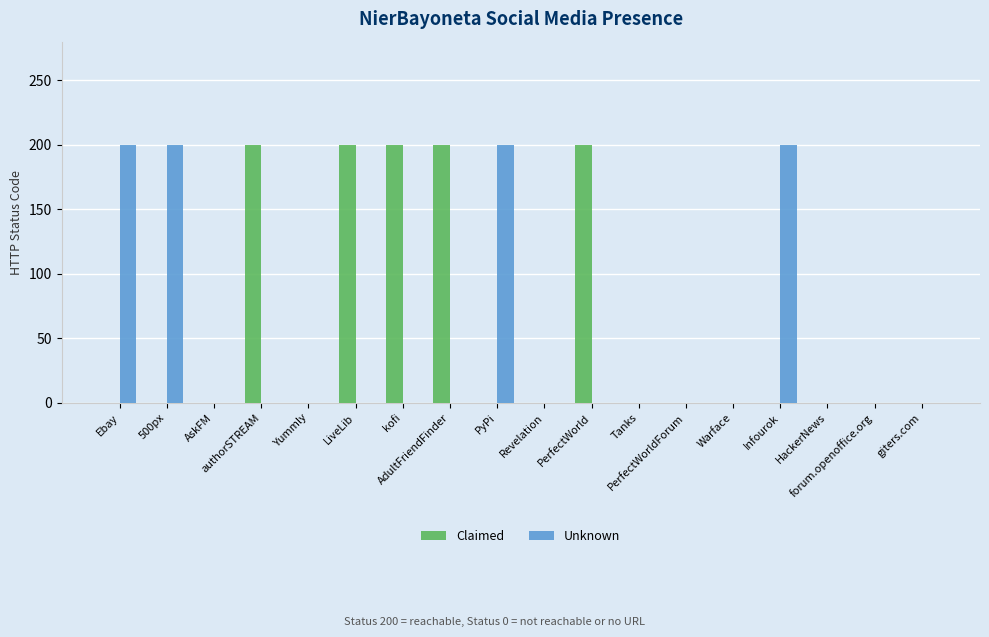

What is the sum of all Unknown values?

800